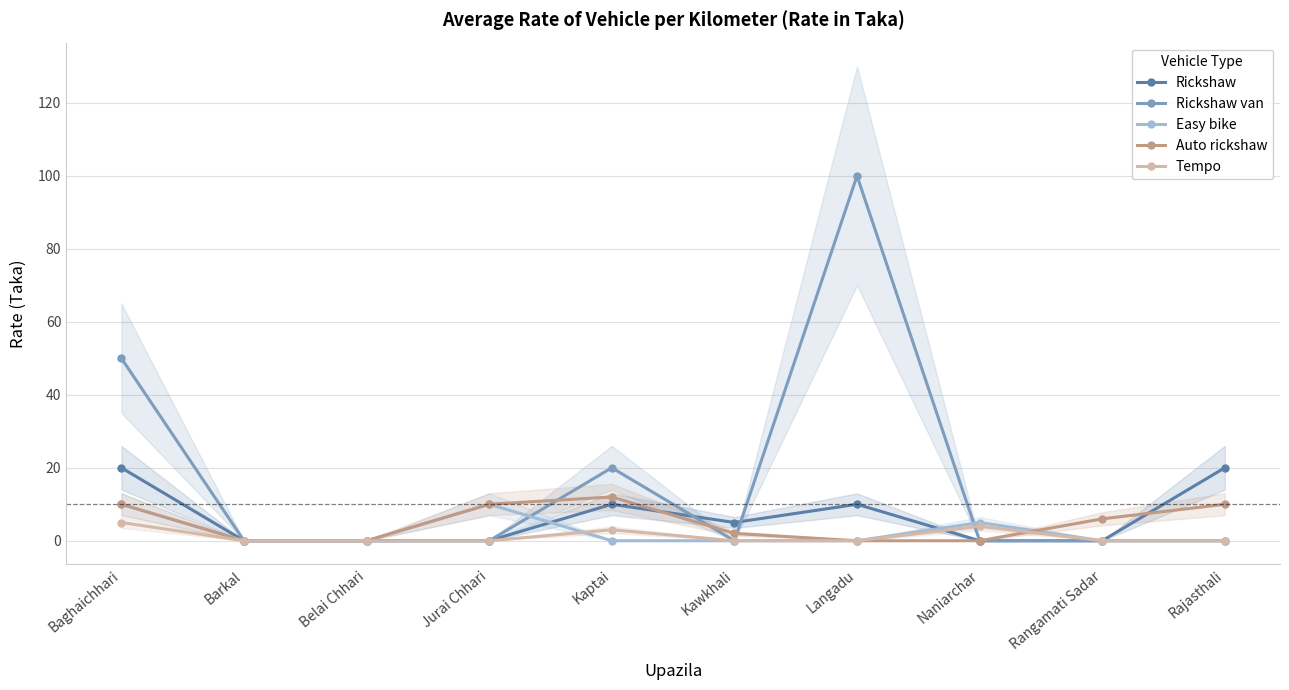

How many positive values does the Auto rickshaw series have?

6